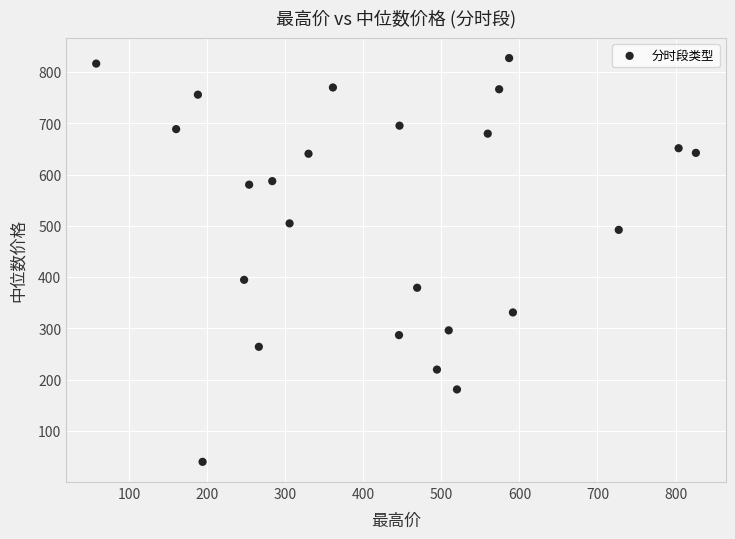

What is the range of X values (max minus min)?

768.8